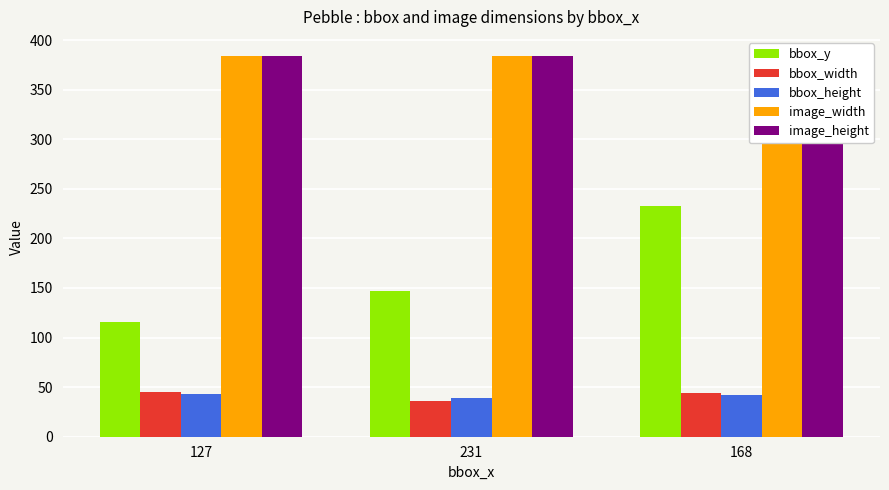

Reading left to right, list all the values displayed in this chart.

bbox_y: 116	147	233
bbox_width: 45	36	44
bbox_height: 43	39	42
image_width: 384	384	384
image_height: 384	384	384